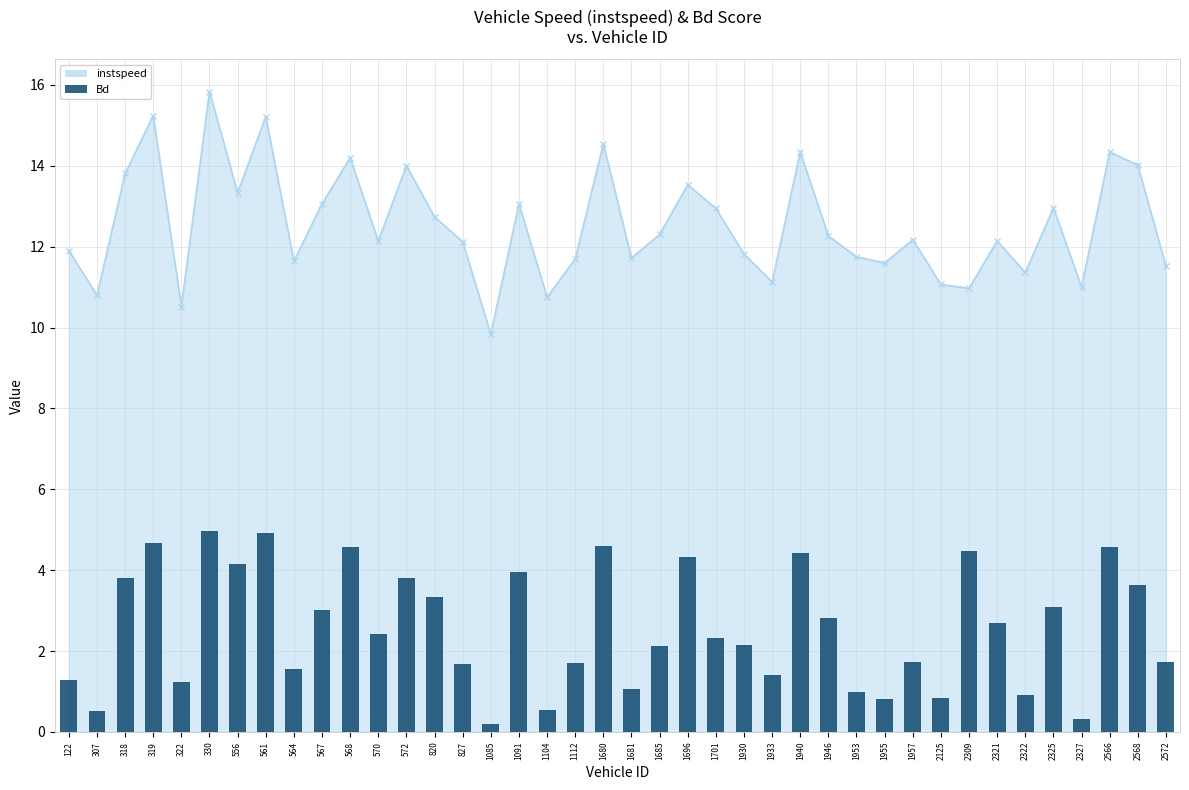

What is the value of the 34th bar from the left?

2.7